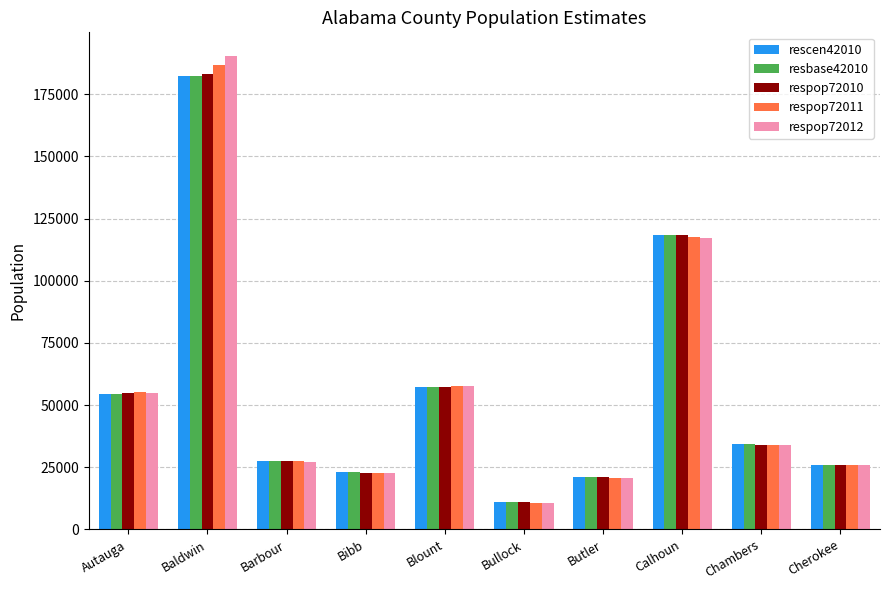

At which label does respop72012 reach its minimum?

Bullock